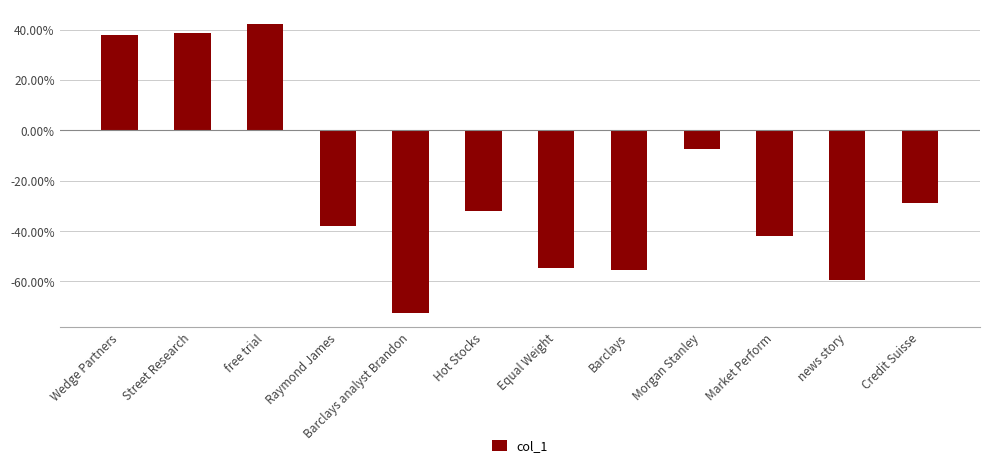

Does the chart contain any negative values?

Yes